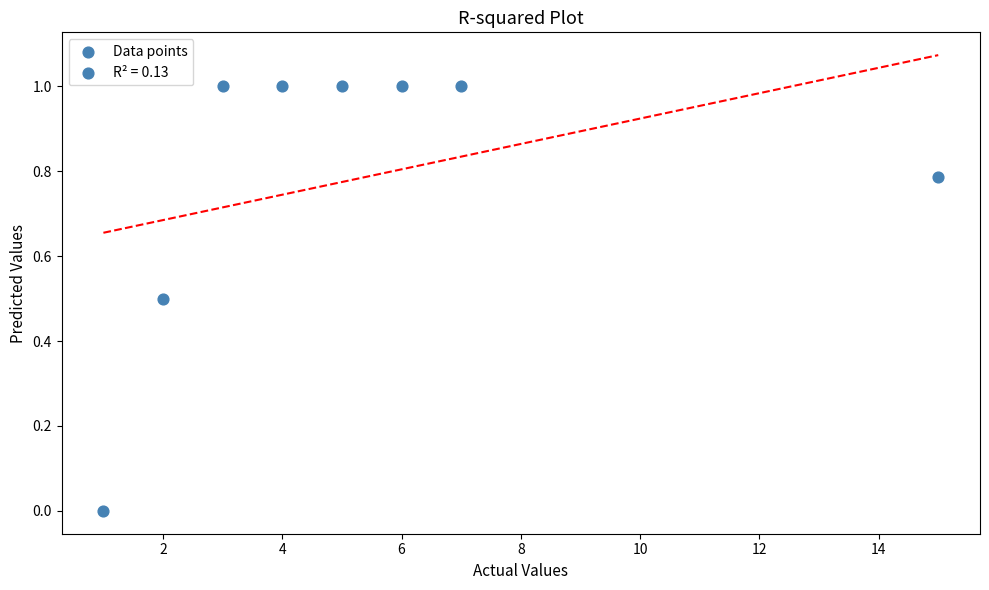

What is the average X value?

5.4